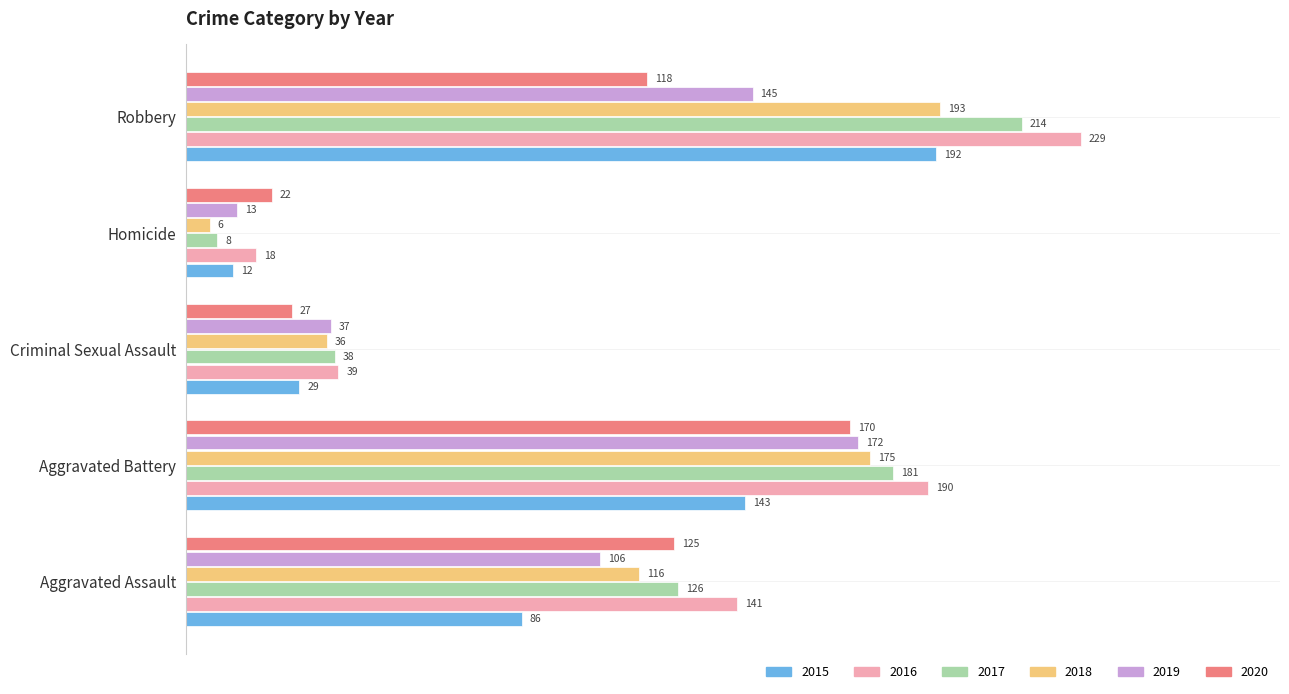

At which label is 2020 closest to 96?

Robbery